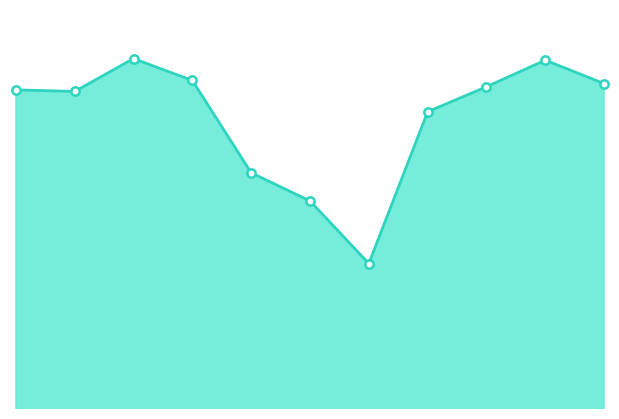

What is the difference between the maximum and minimum values?

131